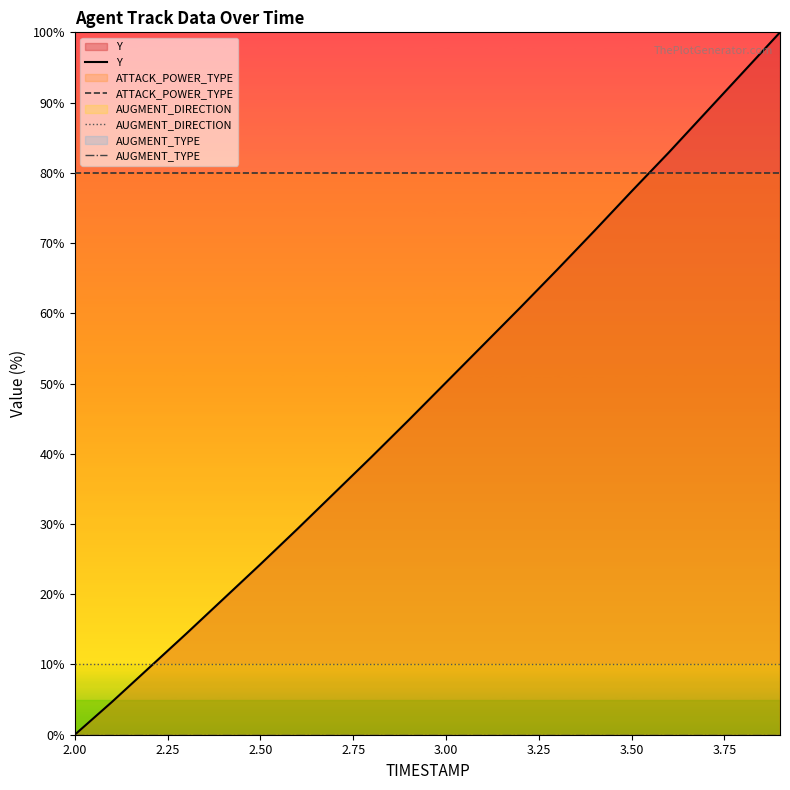

True or false: AUGMENT_DIRECTION and ATTACK_POWER_TYPE cross at least once.

False